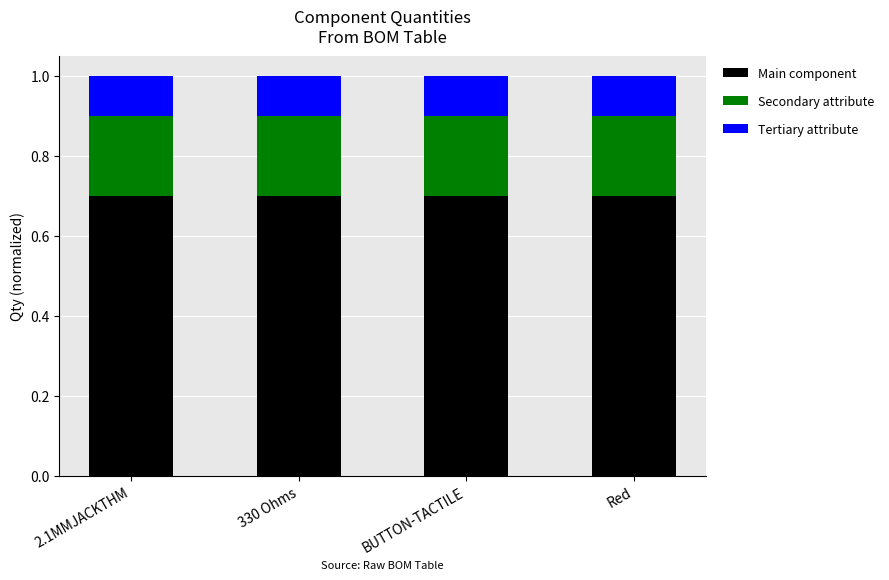

What is the total value across all series at 330 Ohms?

1.0